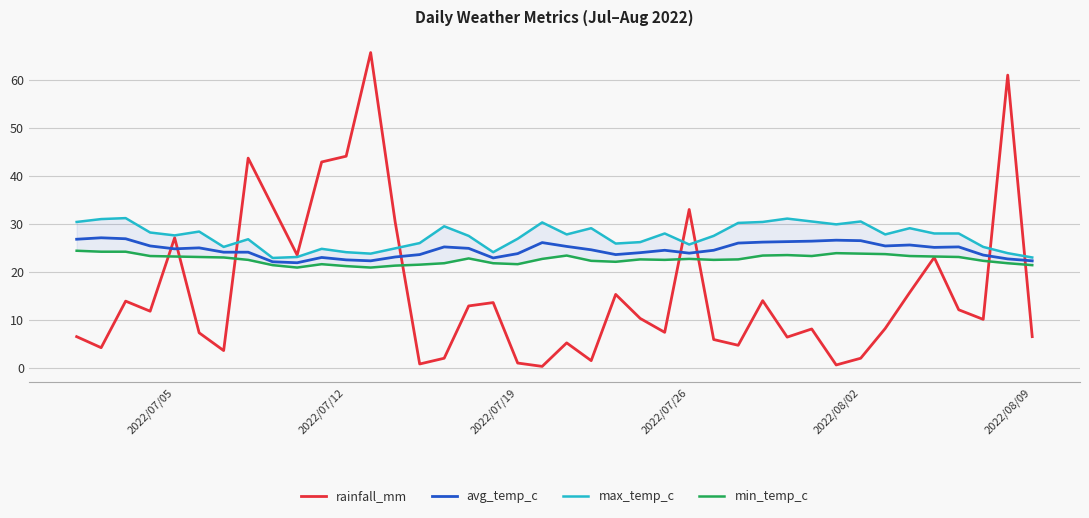

What is the value of the avg_temp_c point at the 30th from the left?

26.3